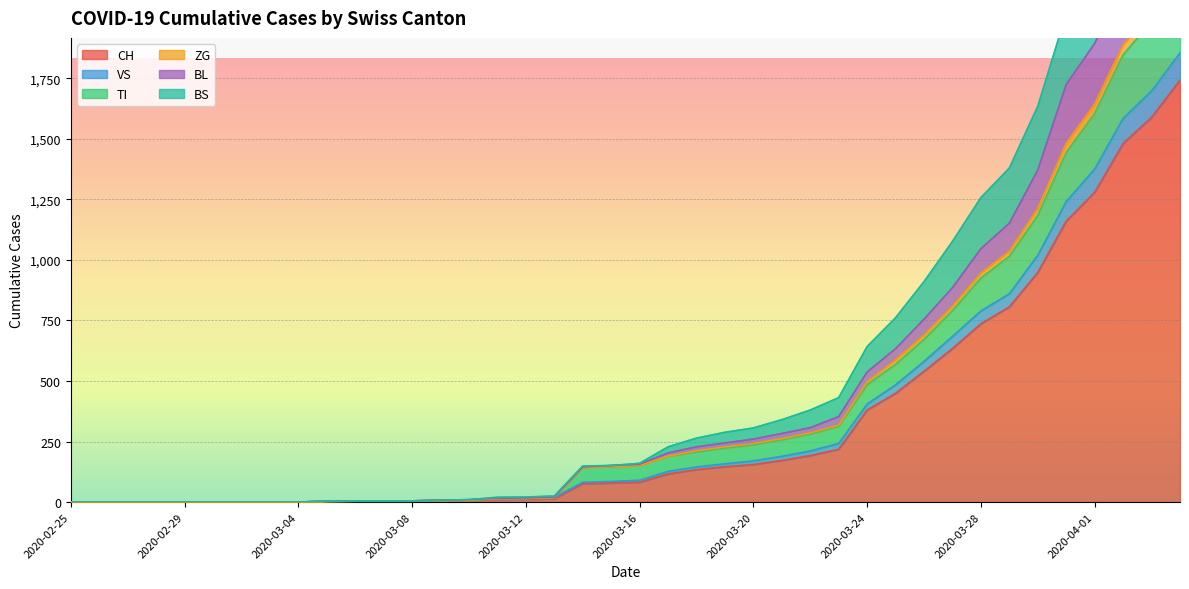

How many lines are shown in the chart?

6